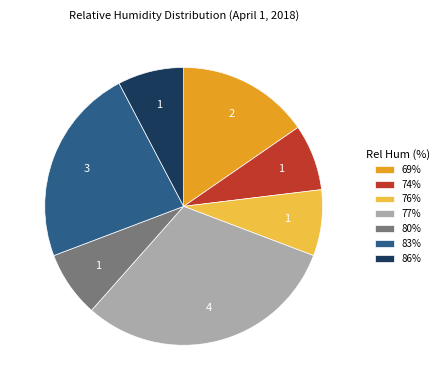

The 76% slice represents 21% of the pie. True or false?

False